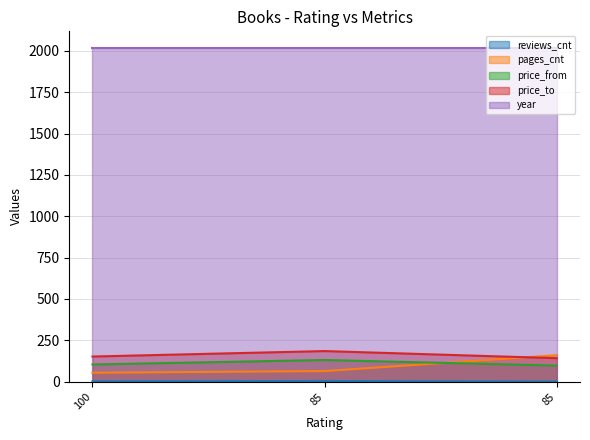

What is the minimum value for price_from?

97